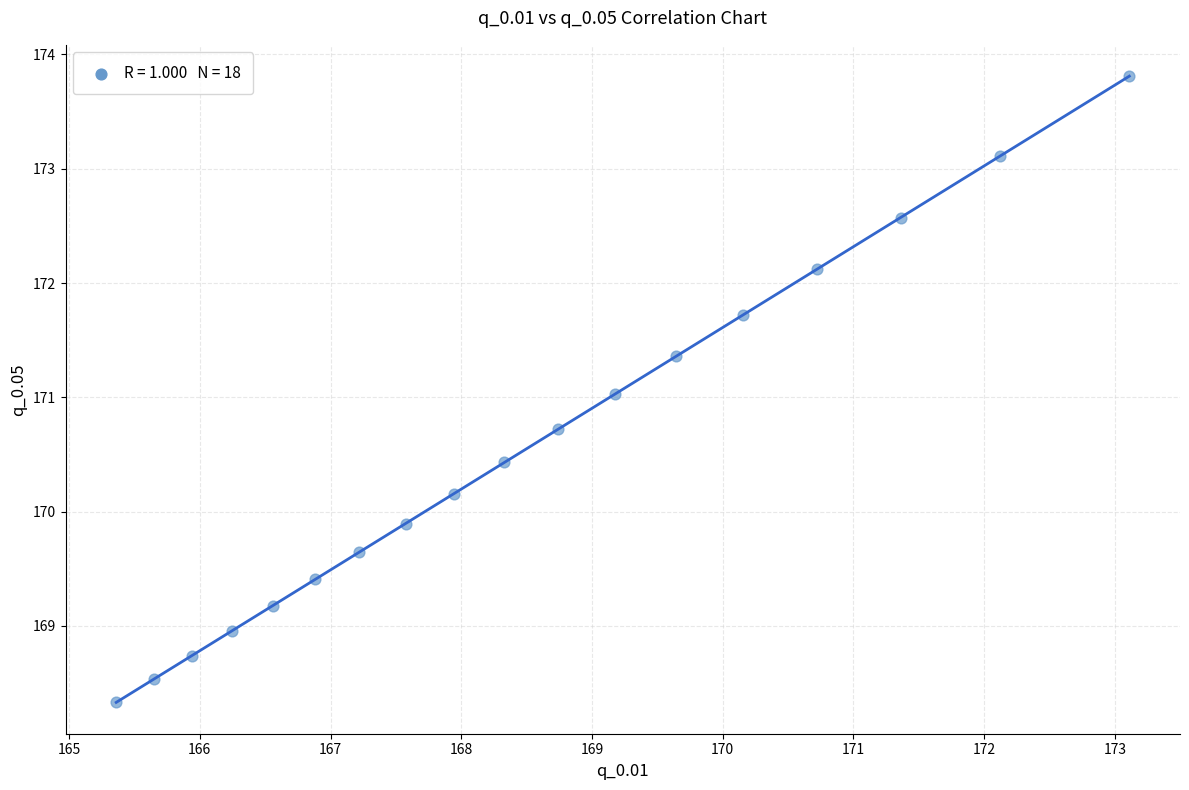

What is the range of X values (max minus min)?

7.7